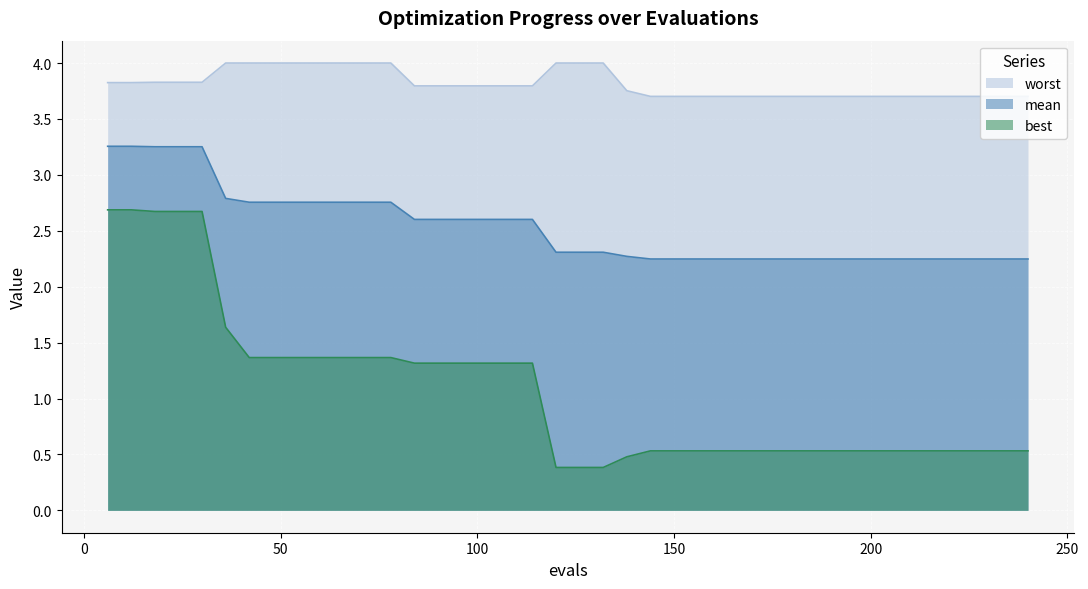

What is the difference between the mean values at 204 and 24?

1.0